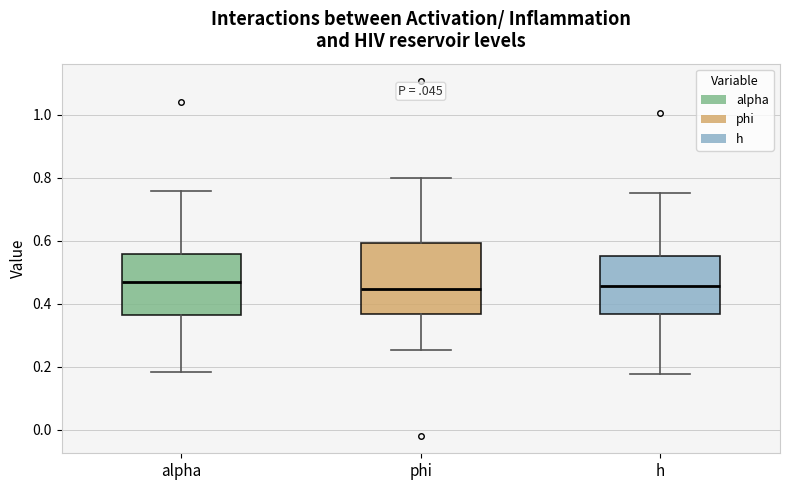

Where does the upper whisker of the box for h end on the y-axis? The values are not printed on the chart, so give them approximately, as read against the axis.

0.76